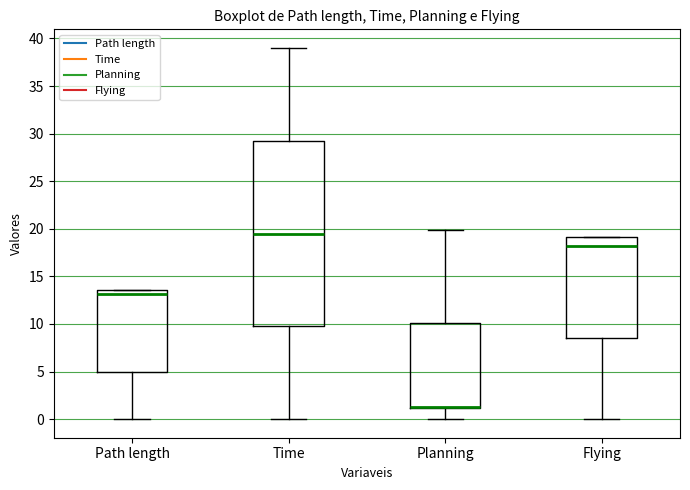

Reading left to right, transcribe this box plot: for each box, give where its median line is, the range the box spans, and where its two whiskers end, as read against the y-axis. The values are not printed on the chart, so give them approximately, as read against the axis.

Path length: median 13.0, box 5.0 to 13.5, whiskers 0.0 to 13.5
Time: median 19.5, box 10.0 to 29.5, whiskers 0.0 to 39.0
Planning: median 1.5 (drawn on the box's lower edge), box 1.0 to 10.0, whiskers 0.0 to 20.0
Flying: median 18.0, box 8.5 to 19.0, whiskers 0.0 to 19.0